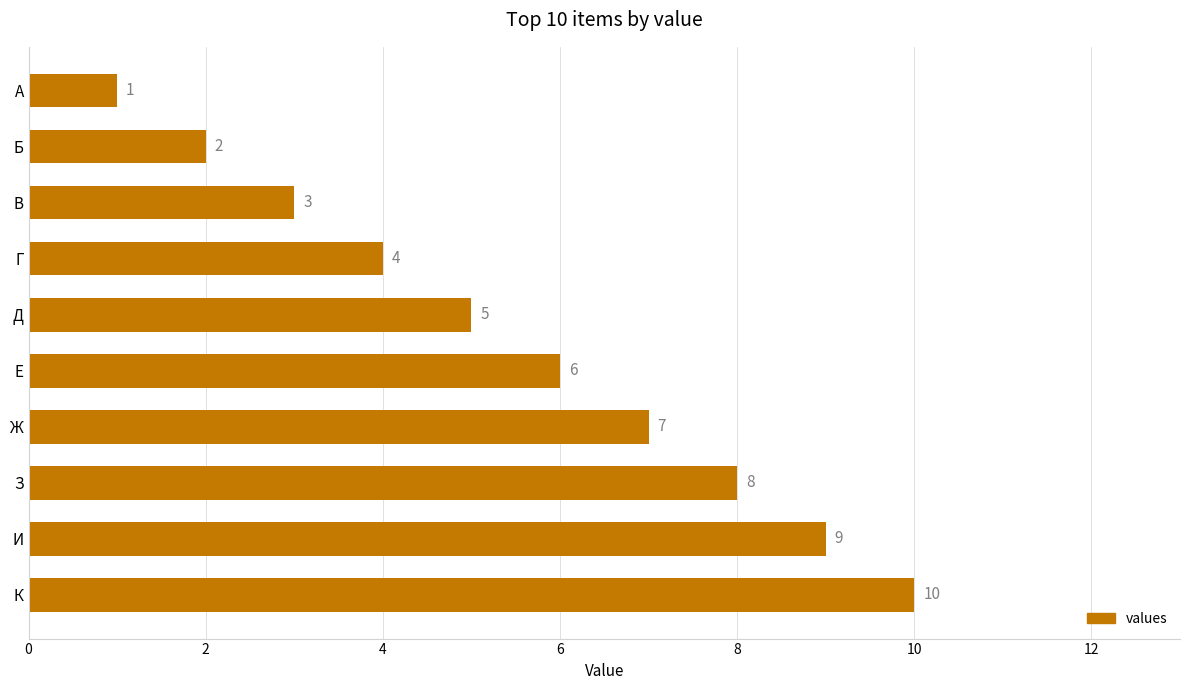

List the labels in order of value, smallest first.

А, Б, В, Г, Д, Е, Ж, З, И, К